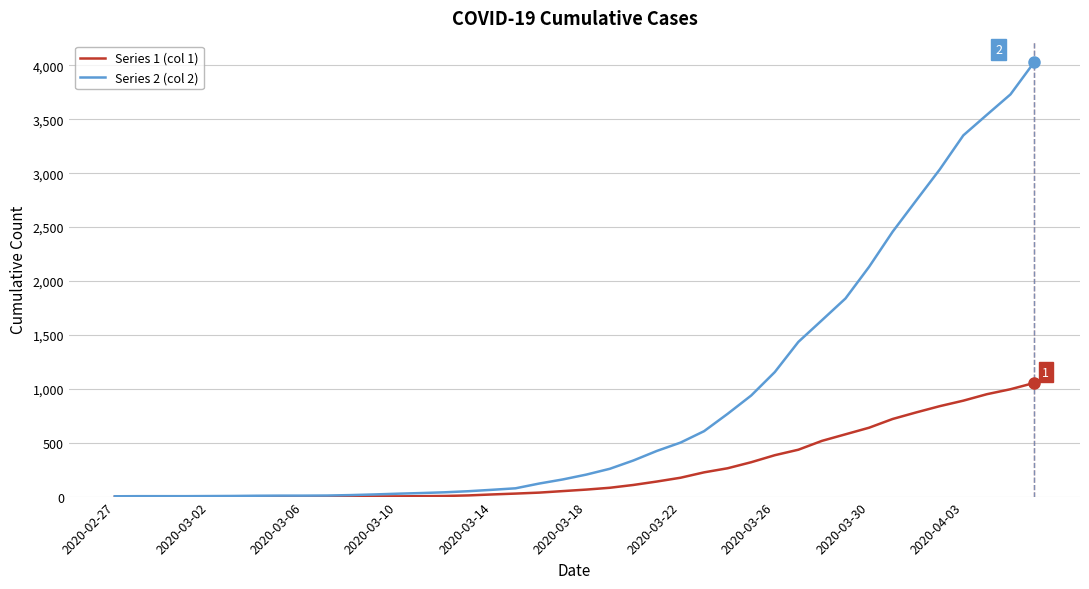

Which series has the largest range (max minus min)?

Series 2 (col 2)